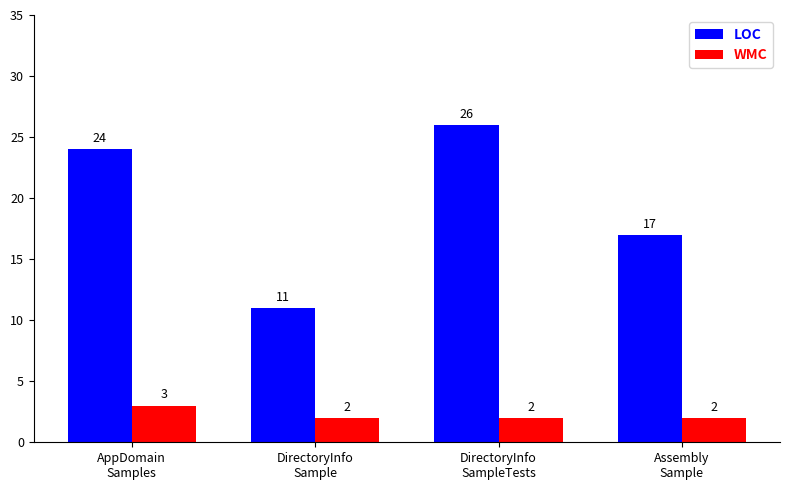

How many series are shown in this chart?

2